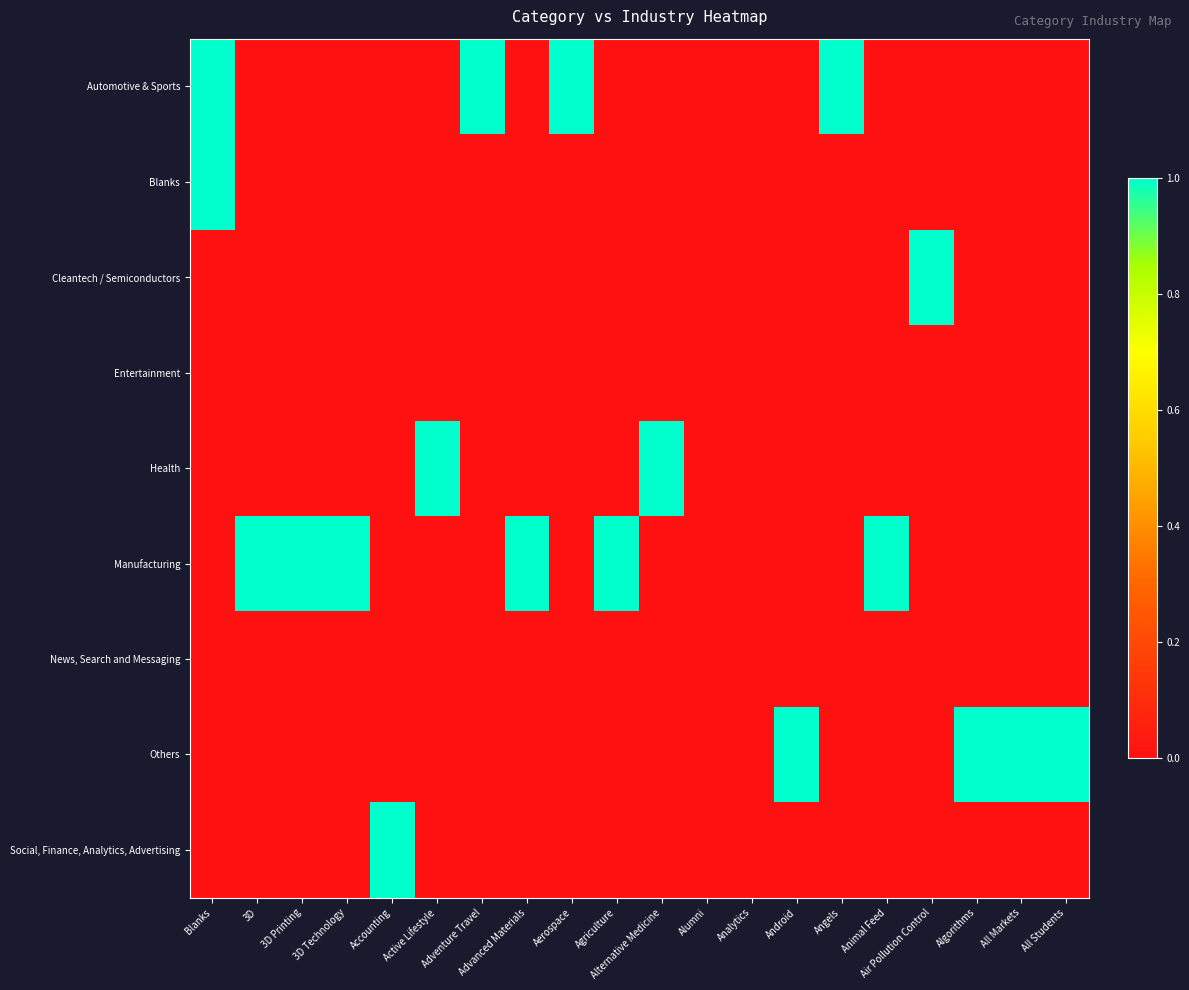

Reading right to left, what are all the values shown in this chart?

Automotive & Sports: All Students=0	All Markets=0	Algorithms=0	Air Pollution Control=0	Animal Feed=0	Angels=1	Android=0	Analytics=0	Alumni=0	Alternative Medicine=0	Agriculture=0	Aerospace=1	Advanced Materials=0	Adventure Travel=1	Active Lifestyle=0	Accounting=0	3D Technology=0	3D Printing=0	3D=0	Blanks=1
Blanks: All Students=0	All Markets=0	Algorithms=0	Air Pollution Control=0	Animal Feed=0	Angels=0	Android=0	Analytics=0	Alumni=0	Alternative Medicine=0	Agriculture=0	Aerospace=0	Advanced Materials=0	Adventure Travel=0	Active Lifestyle=0	Accounting=0	3D Technology=0	3D Printing=0	3D=0	Blanks=1
Cleantech / Semiconductors: All Students=0	All Markets=0	Algorithms=0	Air Pollution Control=1	Animal Feed=0	Angels=0	Android=0	Analytics=0	Alumni=0	Alternative Medicine=0	Agriculture=0	Aerospace=0	Advanced Materials=0	Adventure Travel=0	Active Lifestyle=0	Accounting=0	3D Technology=0	3D Printing=0	3D=0	Blanks=0
Entertainment: All Students=0	All Markets=0	Algorithms=0	Air Pollution Control=0	Animal Feed=0	Angels=0	Android=0	Analytics=0	Alumni=0	Alternative Medicine=0	Agriculture=0	Aerospace=0	Advanced Materials=0	Adventure Travel=0	Active Lifestyle=0	Accounting=0	3D Technology=0	3D Printing=0	3D=0	Blanks=0
Health: All Students=0	All Markets=0	Algorithms=0	Air Pollution Control=0	Animal Feed=0	Angels=0	Android=0	Analytics=0	Alumni=0	Alternative Medicine=1	Agriculture=0	Aerospace=0	Advanced Materials=0	Adventure Travel=0	Active Lifestyle=1	Accounting=0	3D Technology=0	3D Printing=0	3D=0	Blanks=0
Manufacturing: All Students=0	All Markets=0	Algorithms=0	Air Pollution Control=0	Animal Feed=1	Angels=0	Android=0	Analytics=0	Alumni=0	Alternative Medicine=0	Agriculture=1	Aerospace=0	Advanced Materials=1	Adventure Travel=0	Active Lifestyle=0	Accounting=0	3D Technology=1	3D Printing=1	3D=1	Blanks=0
News, Search and Messaging: All Students=0	All Markets=0	Algorithms=0	Air Pollution Control=0	Animal Feed=0	Angels=0	Android=0	Analytics=0	Alumni=0	Alternative Medicine=0	Agriculture=0	Aerospace=0	Advanced Materials=0	Adventure Travel=0	Active Lifestyle=0	Accounting=0	3D Technology=0	3D Printing=0	3D=0	Blanks=0
Others: All Students=1	All Markets=1	Algorithms=1	Air Pollution Control=0	Animal Feed=0	Angels=0	Android=1	Analytics=0	Alumni=0	Alternative Medicine=0	Agriculture=0	Aerospace=0	Advanced Materials=0	Adventure Travel=0	Active Lifestyle=0	Accounting=0	3D Technology=0	3D Printing=0	3D=0	Blanks=0
Social, Finance, Analytics, Advertising: All Students=0	All Markets=0	Algorithms=0	Air Pollution Control=0	Animal Feed=0	Angels=0	Android=0	Analytics=0	Alumni=0	Alternative Medicine=0	Agriculture=0	Aerospace=0	Advanced Materials=0	Adventure Travel=0	Active Lifestyle=0	Accounting=1	3D Technology=0	3D Printing=0	3D=0	Blanks=0